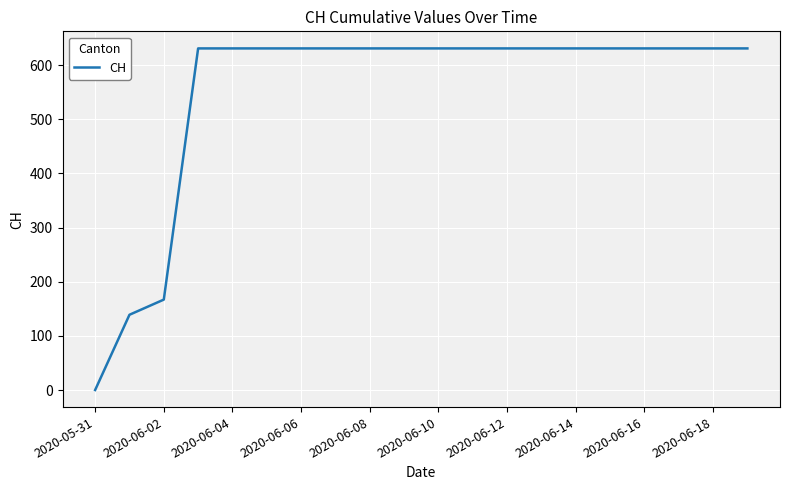

What is the greatest value displayed?

631